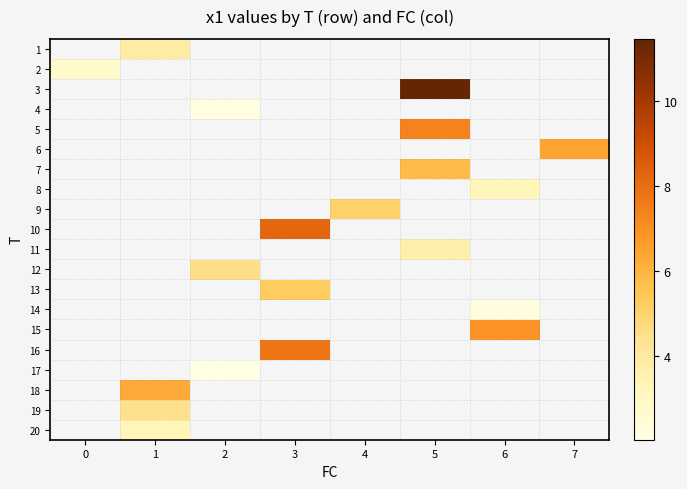

Between 0 and 6, which is larger?

6